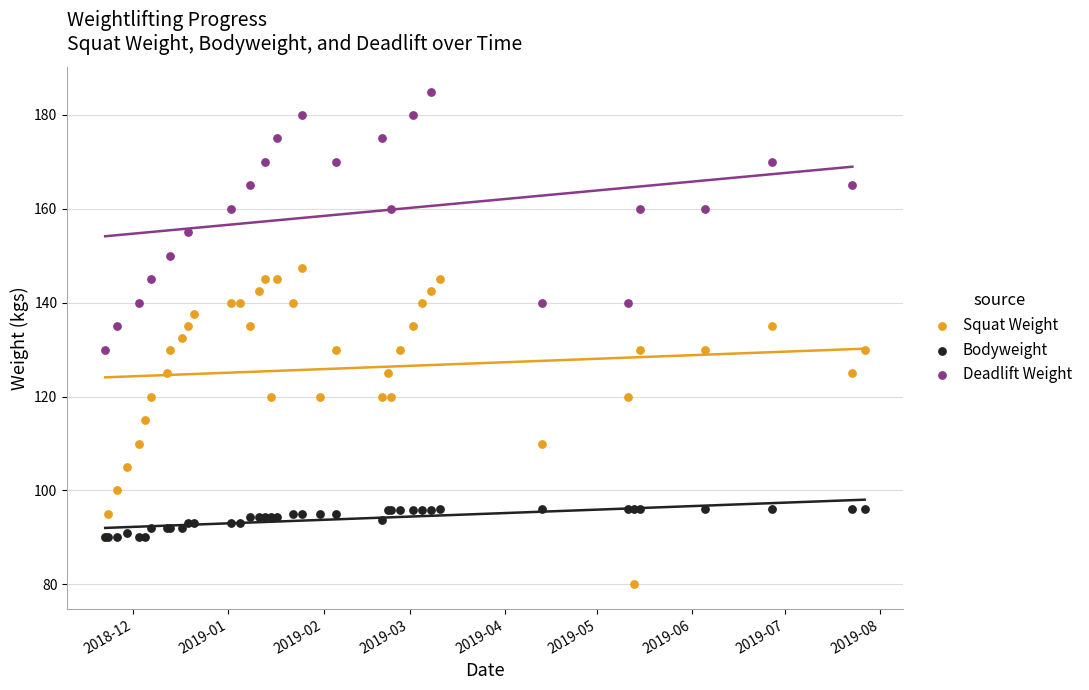

Which series contains the highest Y value?

Deadlift Weight